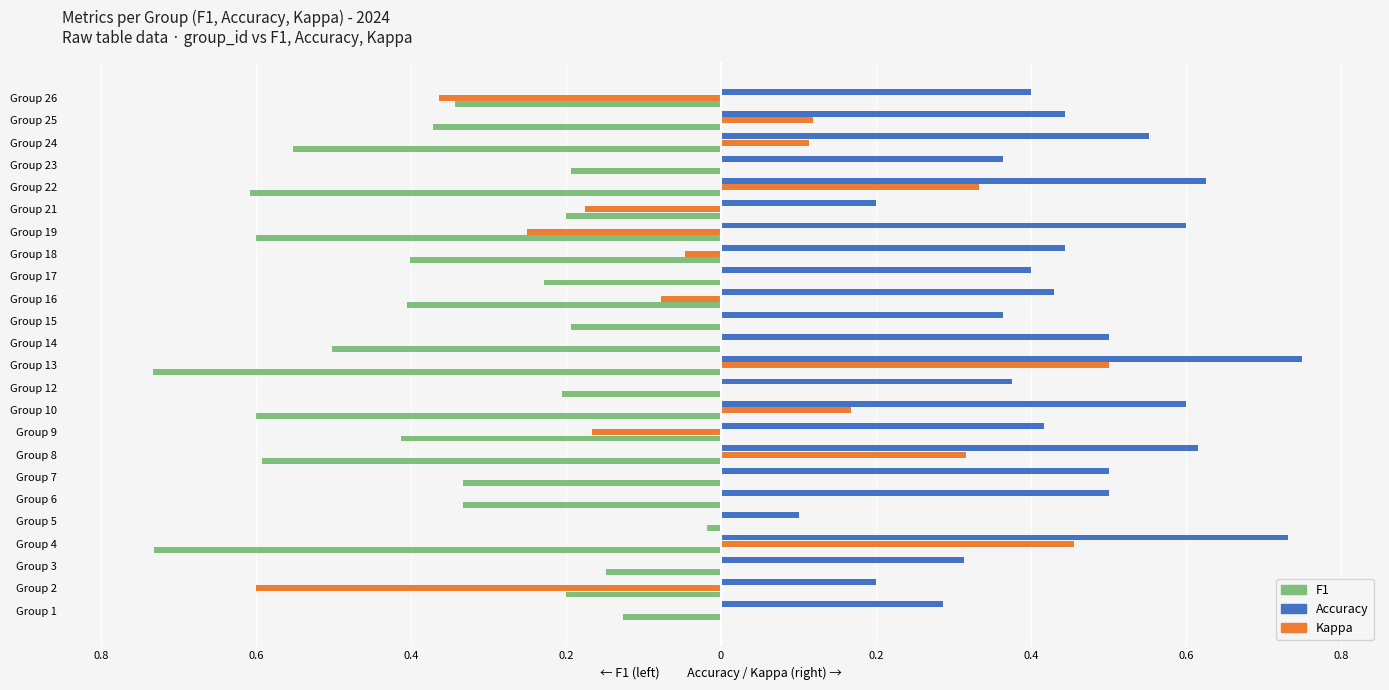

Which series has the largest range (max minus min)?

Kappa